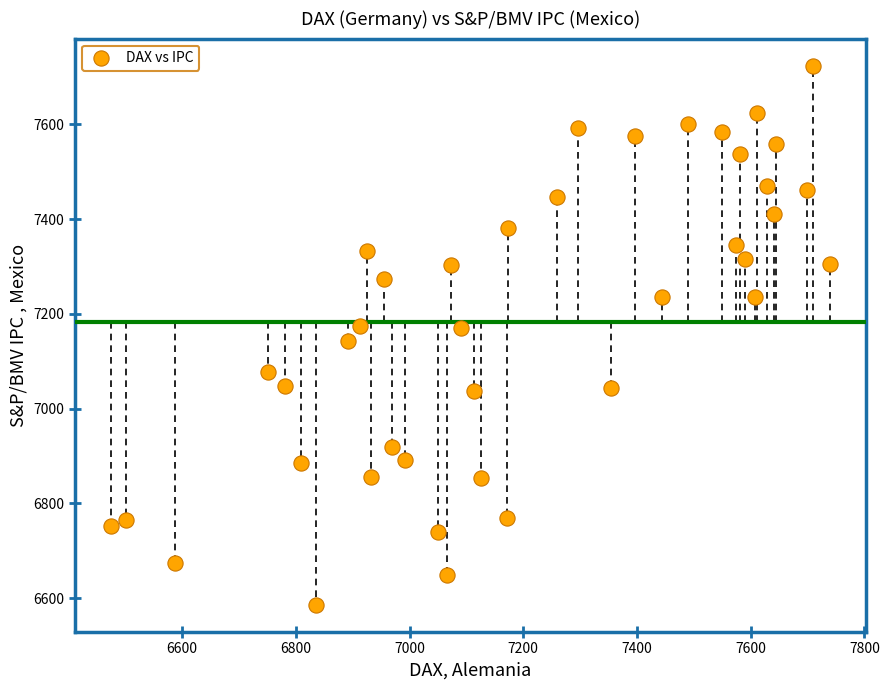

What is the range of X values (max minus min)?

1263.8